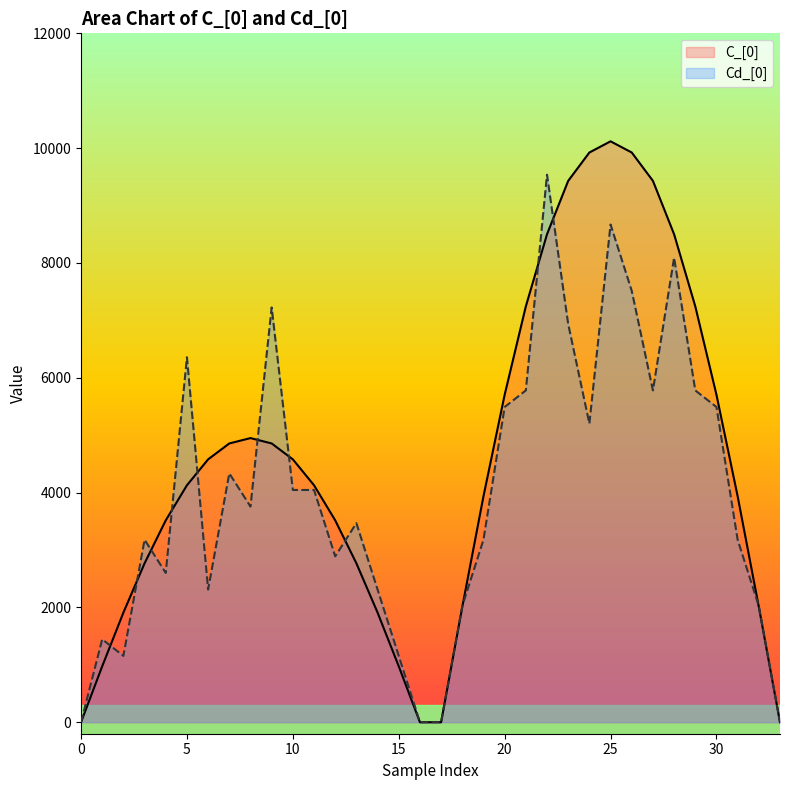

Is the value of C_[0] at 12 greater than the value of Cd_[0] at 33?

Yes